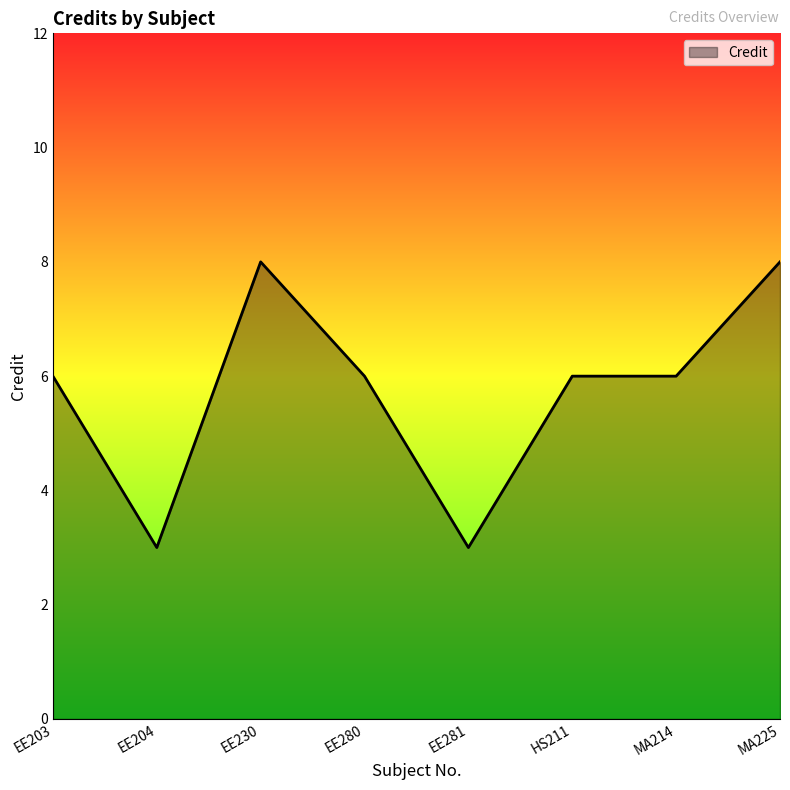

What is the maximum value shown in the chart?

8